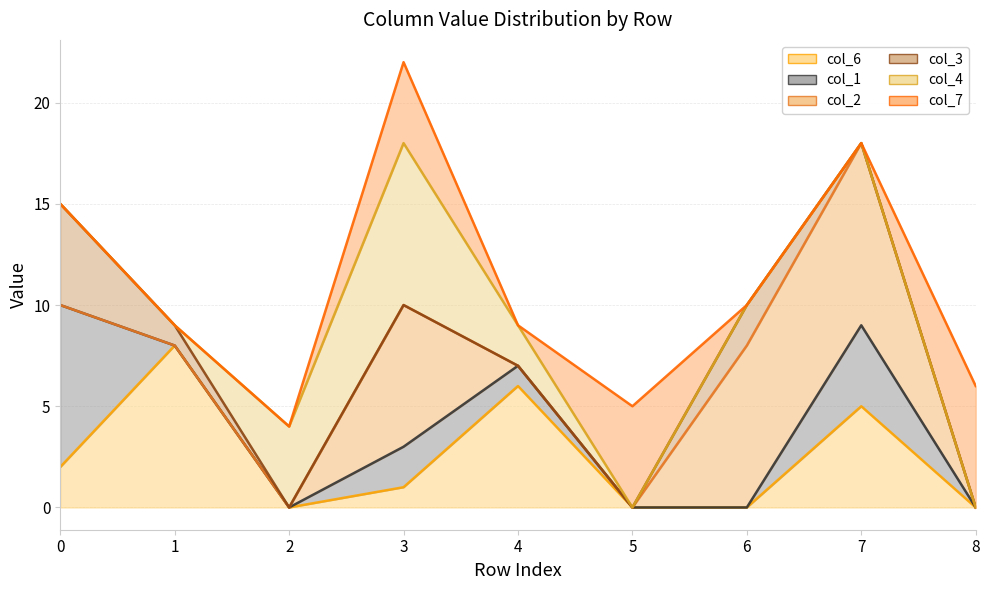

At which label does col_2 line reach its peak?

7